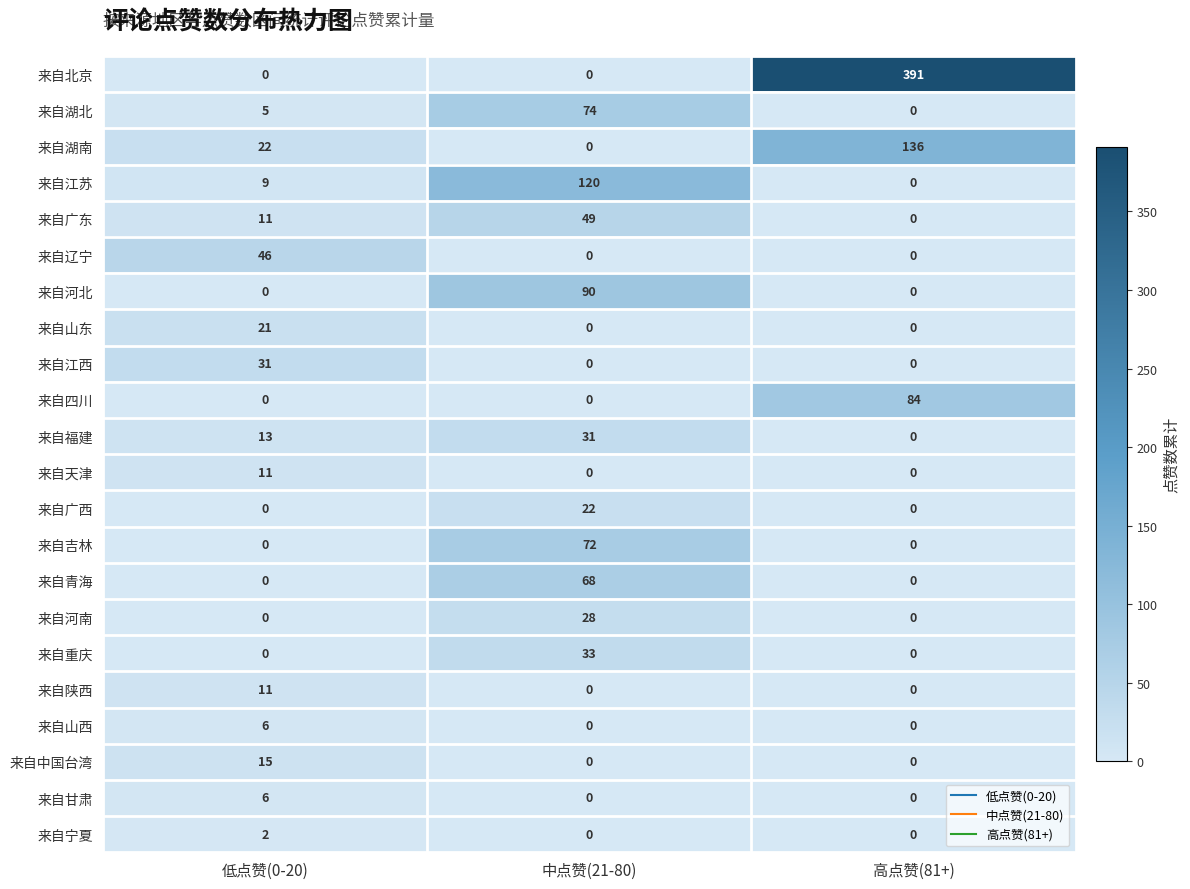

The 来自辽宁 series shows 0 at 中点赞(21-80). True or false?

True